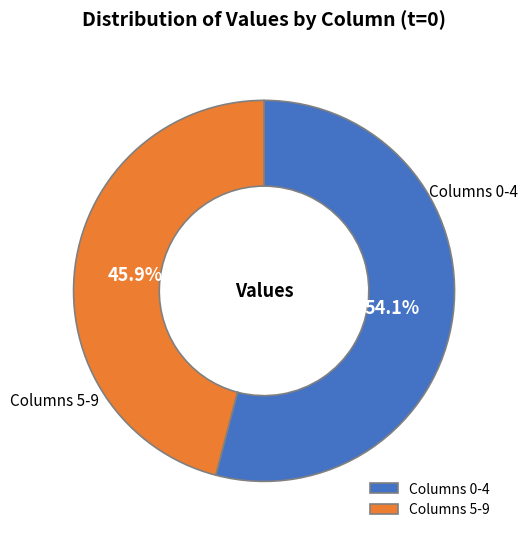

Count the number of slices in the pie.

2